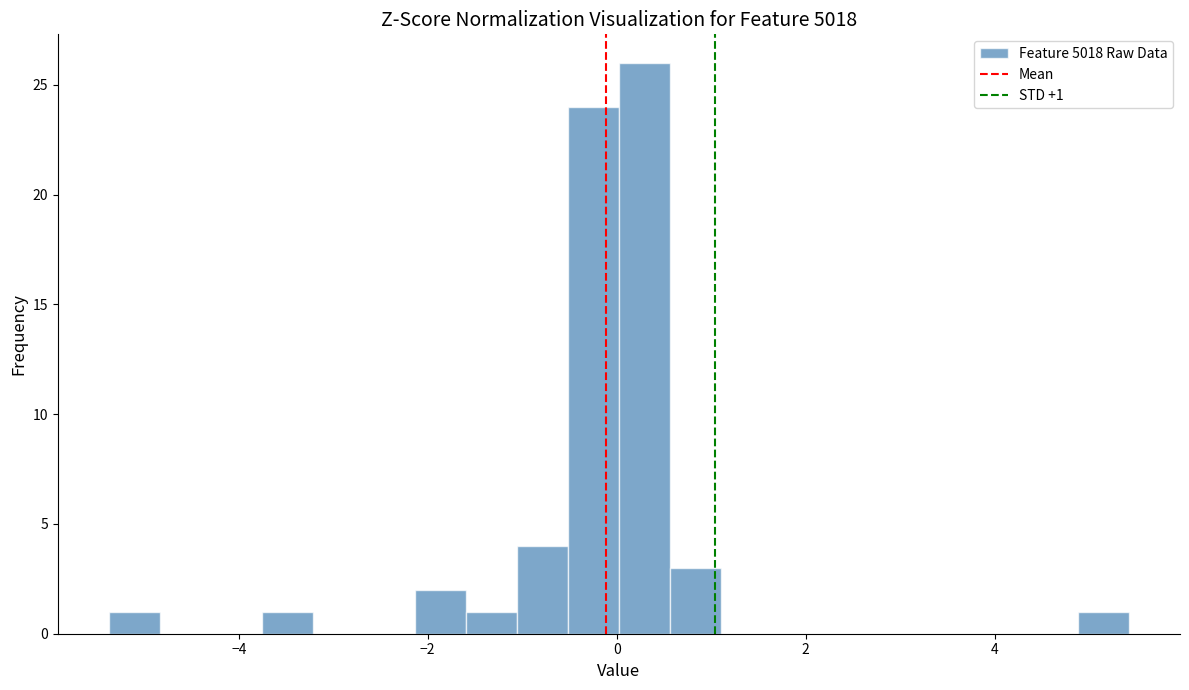

Read against the x-axis, roughly where is the centre of the tallest bar?

0.2